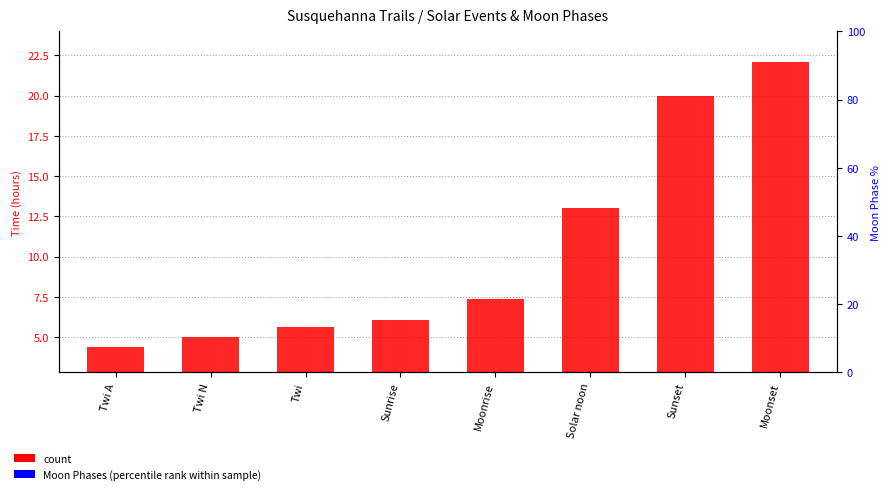

What is the label of the 7th bar from the right?

Twi N